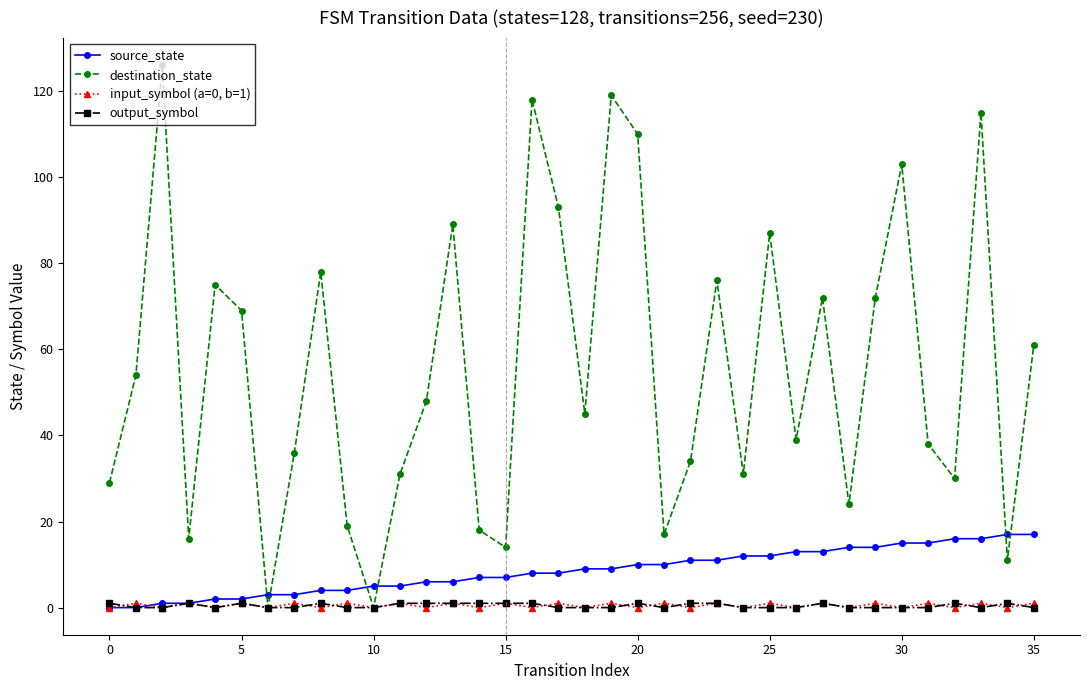

How many lines are shown in the chart?

4